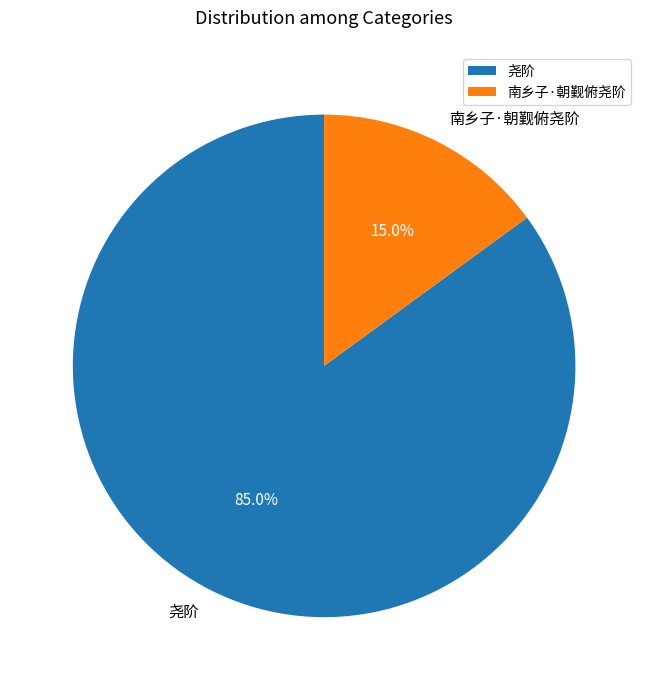

Between 尧阶 and 南乡子·朝觐俯尧阶, which is larger?

尧阶